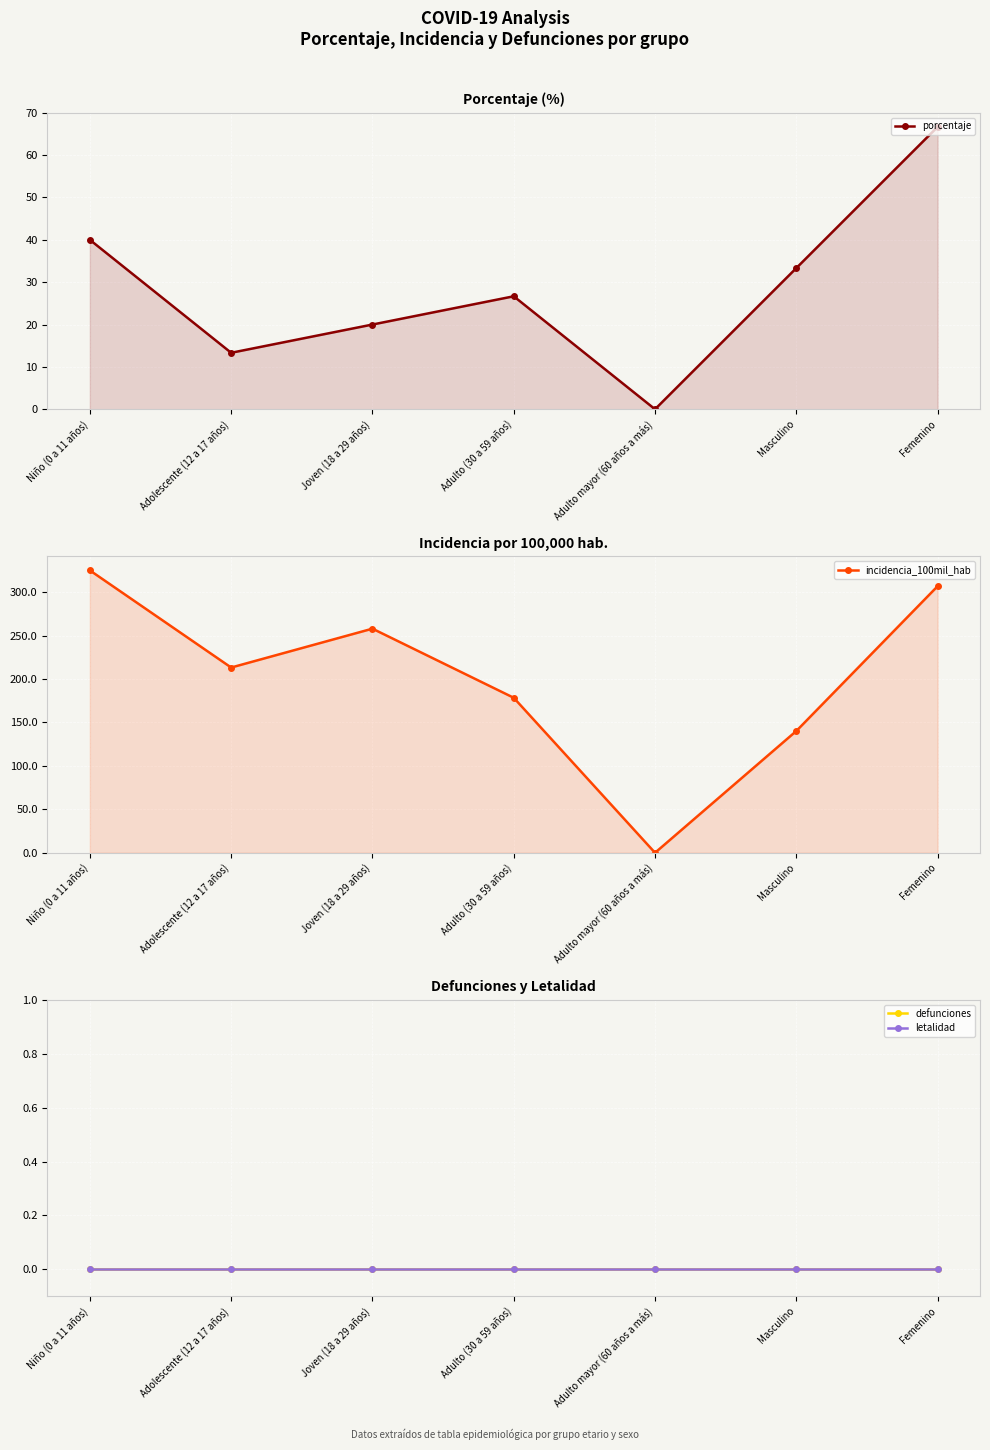

At how many categories does at least one series exceed 225?

3